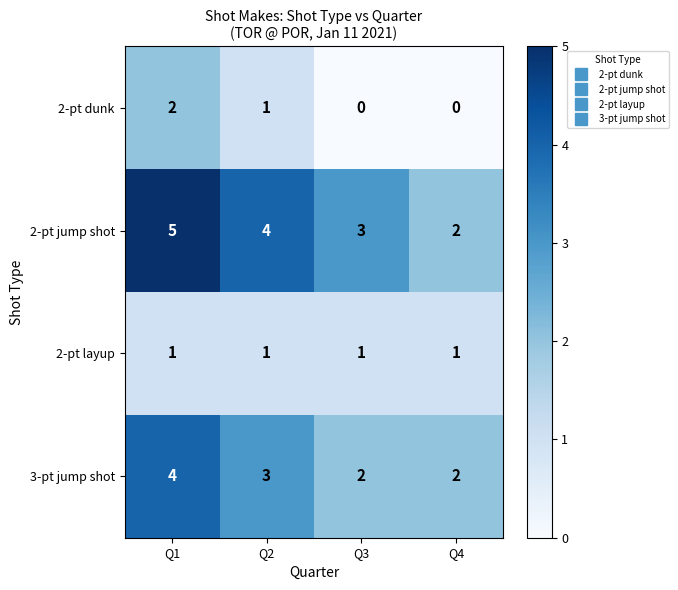

Which category has the highest value in the 2-pt dunk series?

Q1